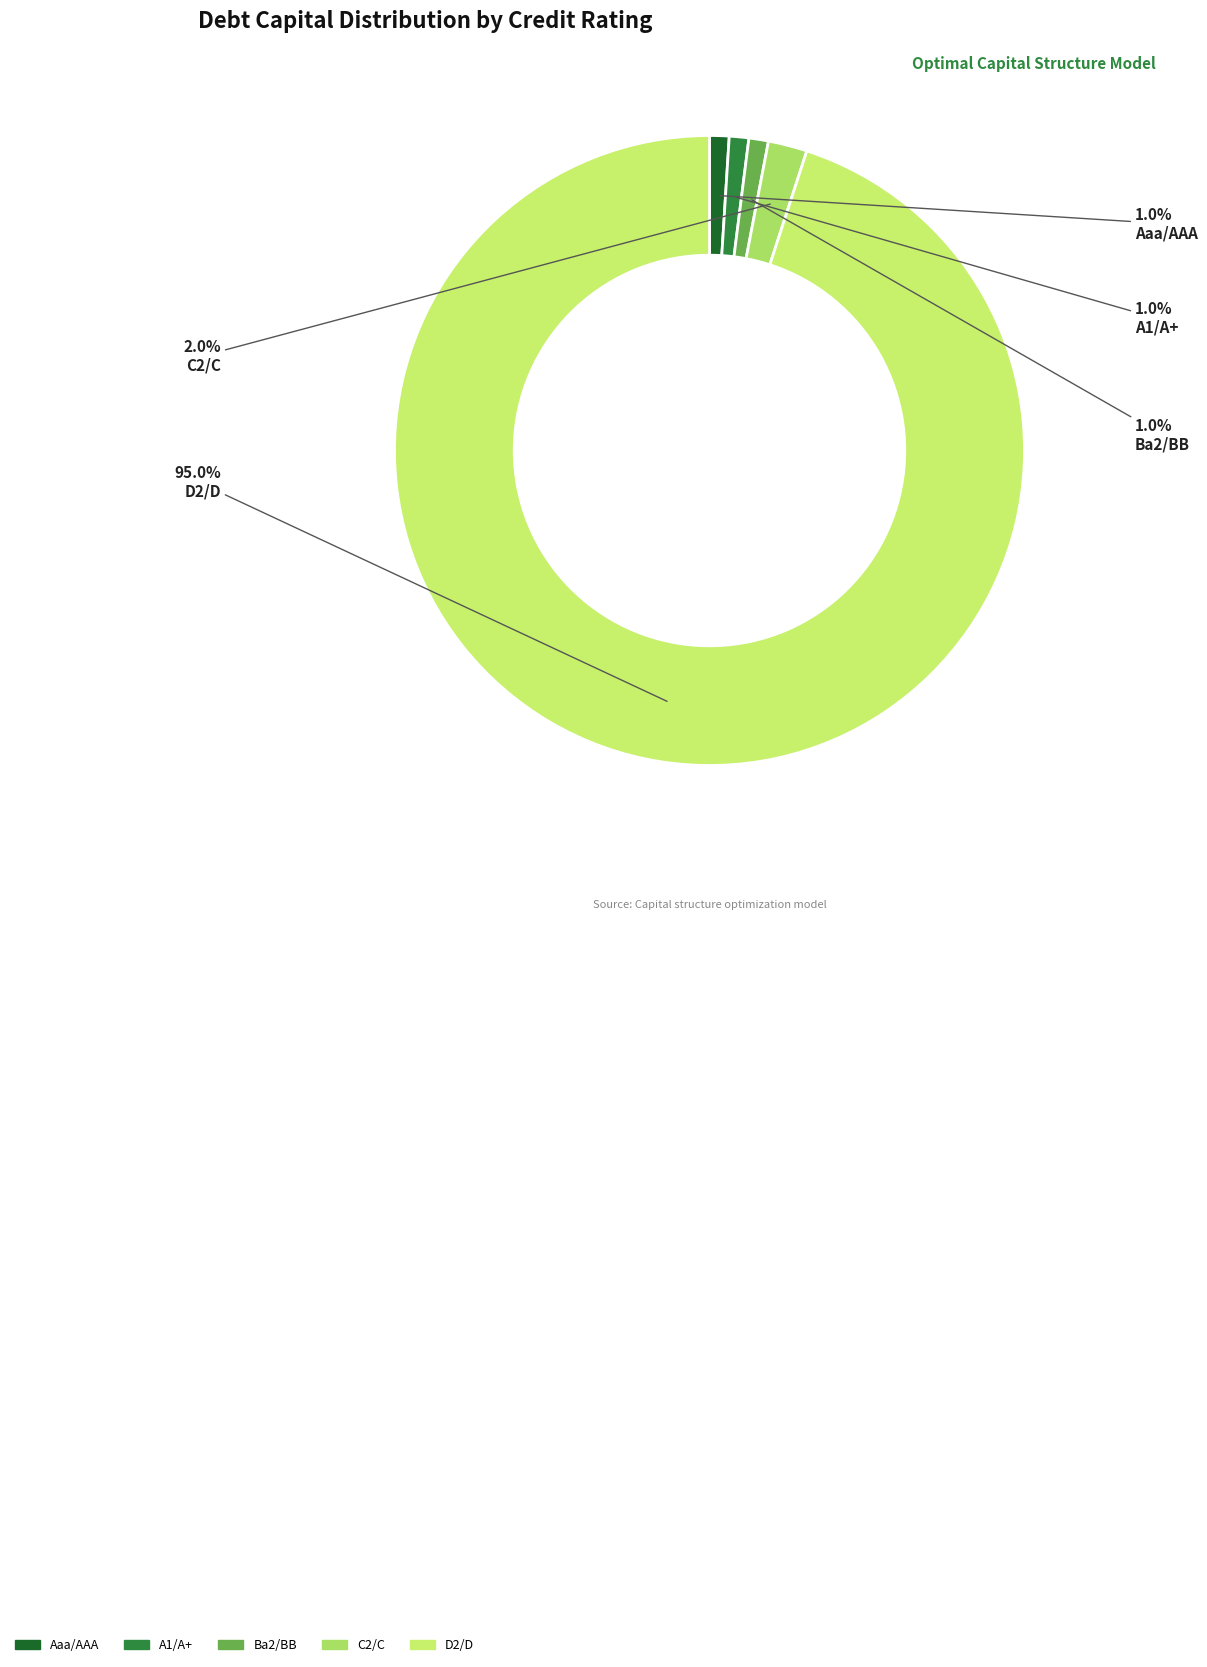

To the nearest percent, what is the combined percentage of Aaa/AAA and Ba2/BB?

2%